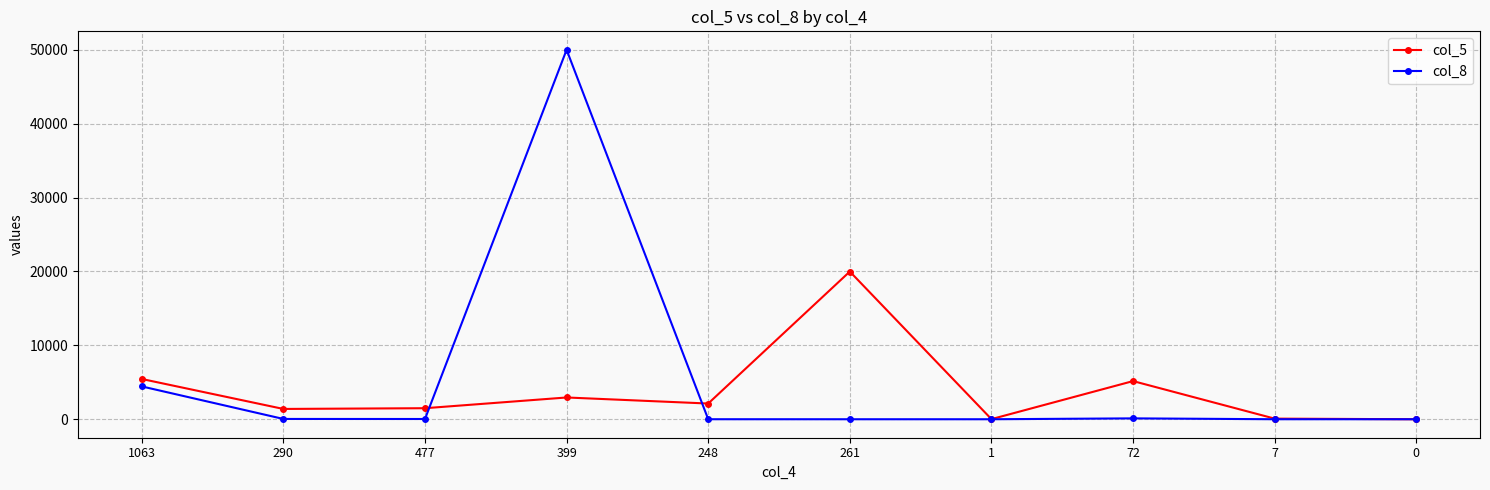

Which series has the widest spread of values?

col_8